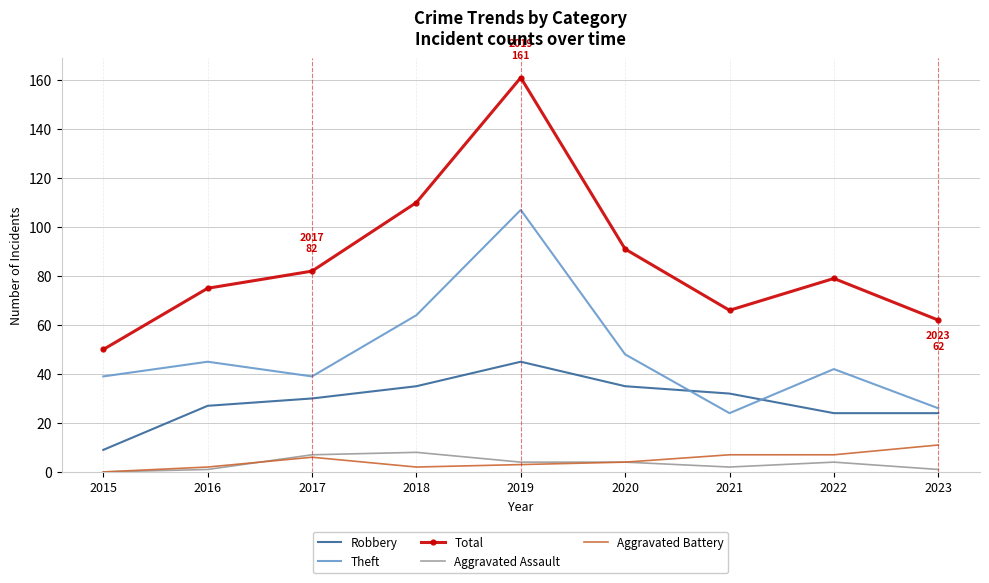

Reading left to right, transcribe all the data shown in this chart.

Robbery: 2015=9	2016=27	2017=30	2018=35	2019=45	2020=35	2021=32	2022=24	2023=24
Theft: 2015=39	2016=45	2017=39	2018=64	2019=107	2020=48	2021=24	2022=42	2023=26
Total: 2015=50	2016=75	2017=82	2018=110	2019=161	2020=91	2021=66	2022=79	2023=62
Aggravated Assault: 2015=0	2016=1	2017=7	2018=8	2019=4	2020=4	2021=2	2022=4	2023=1
Aggravated Battery: 2015=0	2016=2	2017=6	2018=2	2019=3	2020=4	2021=7	2022=7	2023=11